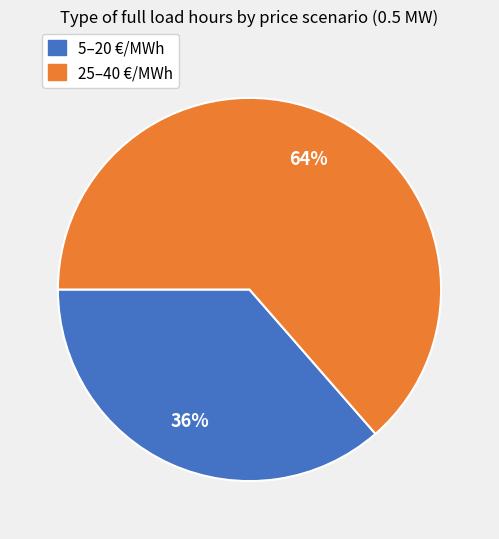

Is there a majority slice in this chart?

Yes